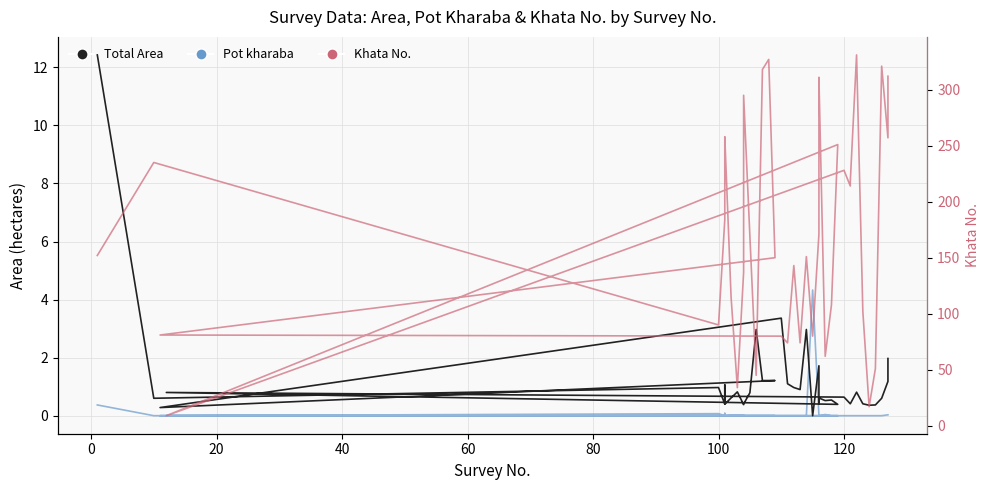

How many lines are shown in the chart?

3